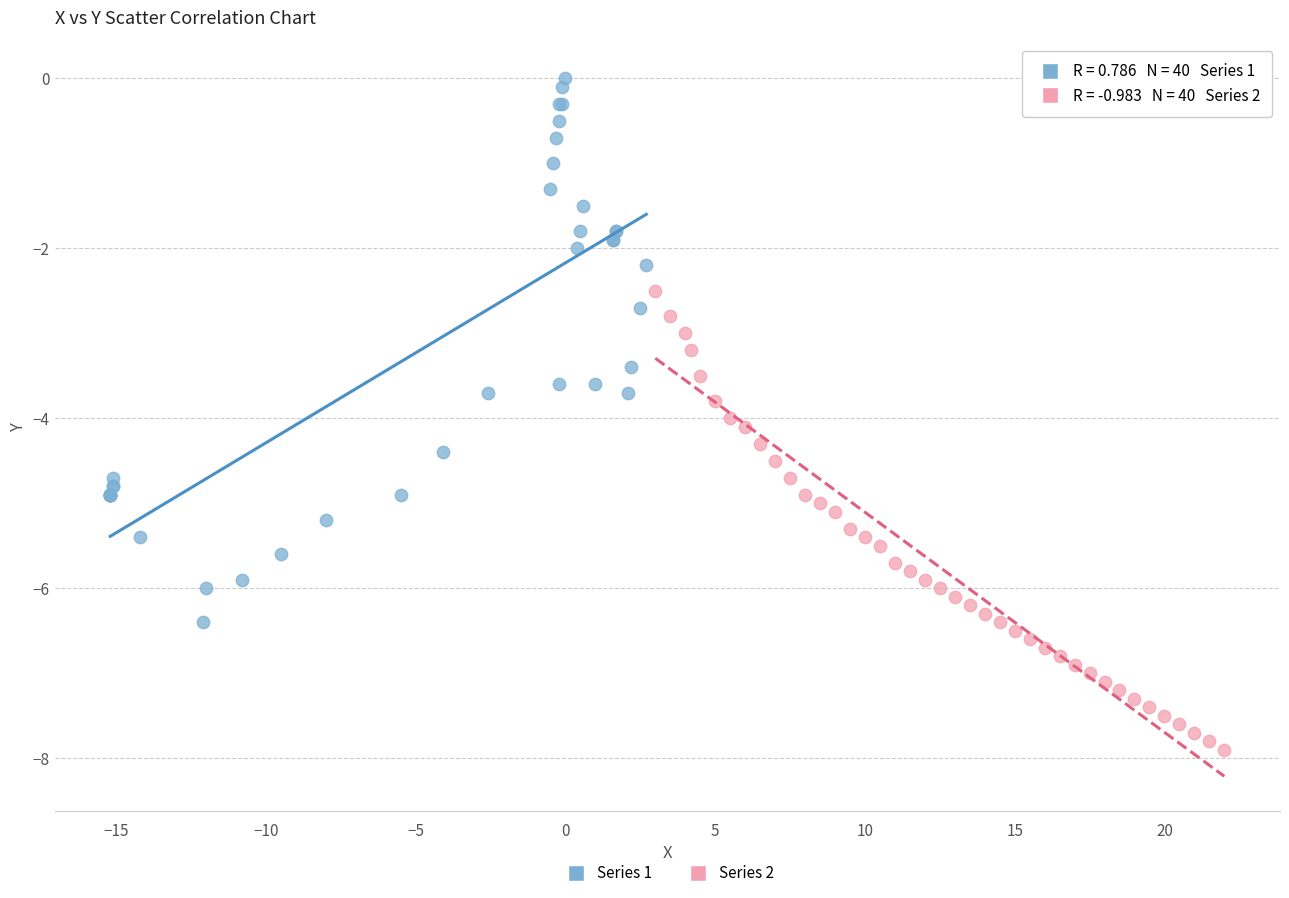

Which series has the widest spread of Y values?

Series 1